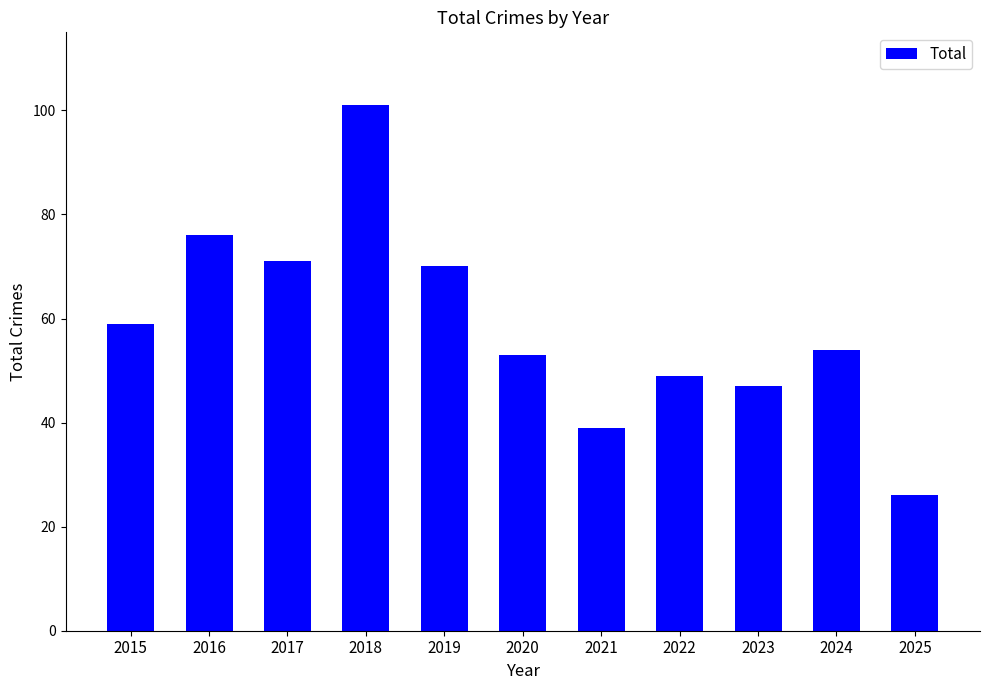

The chart shows a value of 54 at 2024. True or false?

True